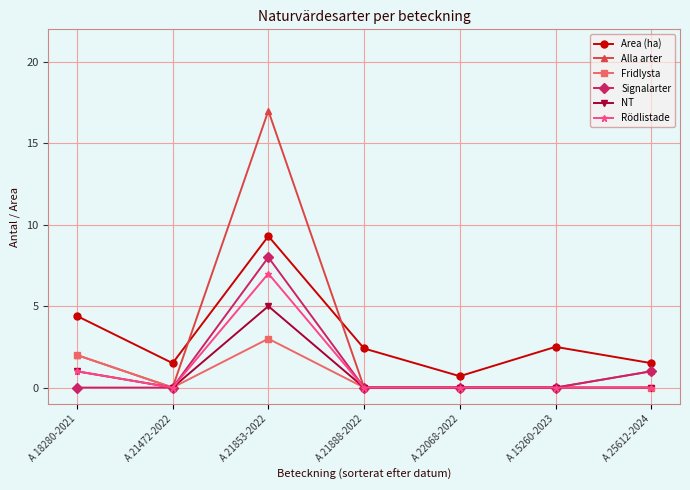

The NT series shows 0.0 at A 25612-2024. True or false?

True